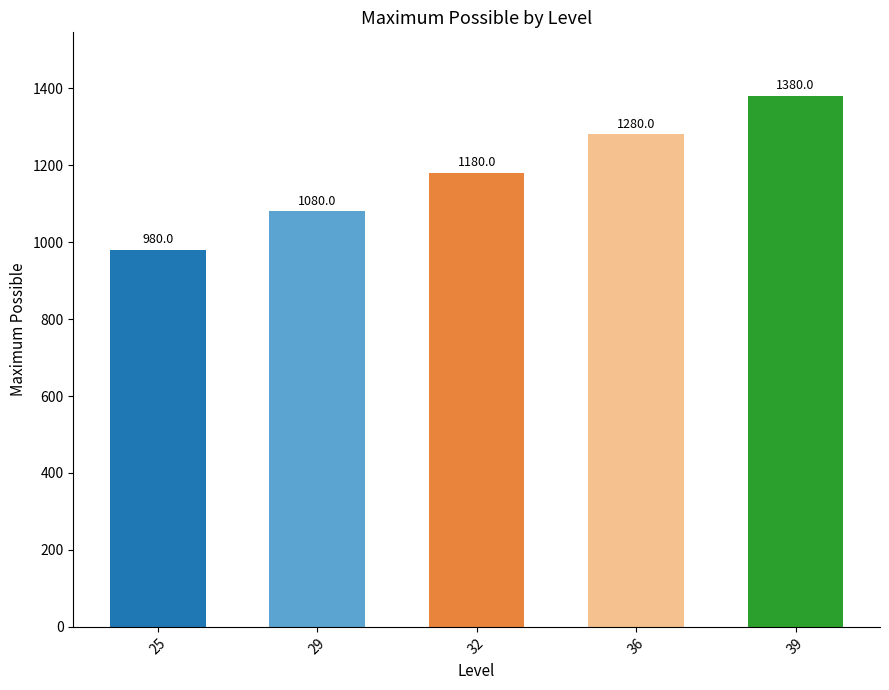

What is the maximum value shown in the chart?

1380